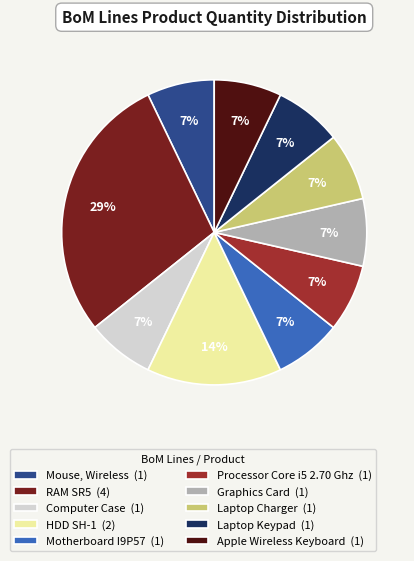

Is it true that Graphics Card is 19% of the pie?

False